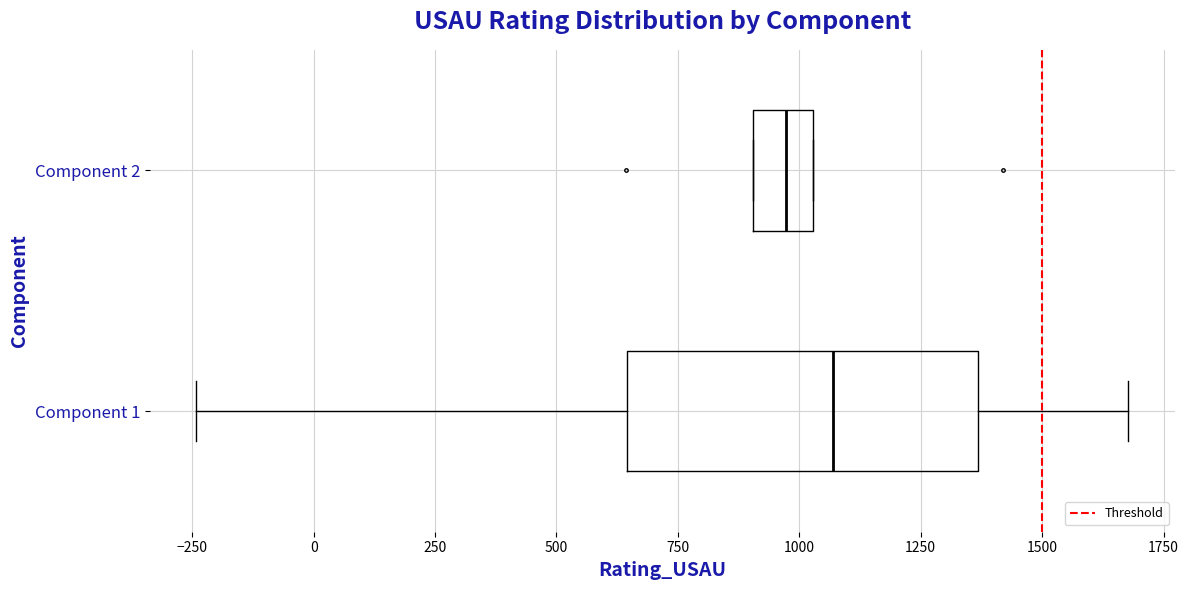

Reading bottom to top, read every box against the x-axis: the position of its median line, the range the box covers, and the ends of its whiskers. The values are not printed on the chart, so give them approximately, as read against the axis.

Component 1: median 1050, box 650 to 1350, whiskers -250 to 1700
Component 2: median 950, box 900 to 1050, whiskers 900 to 1050